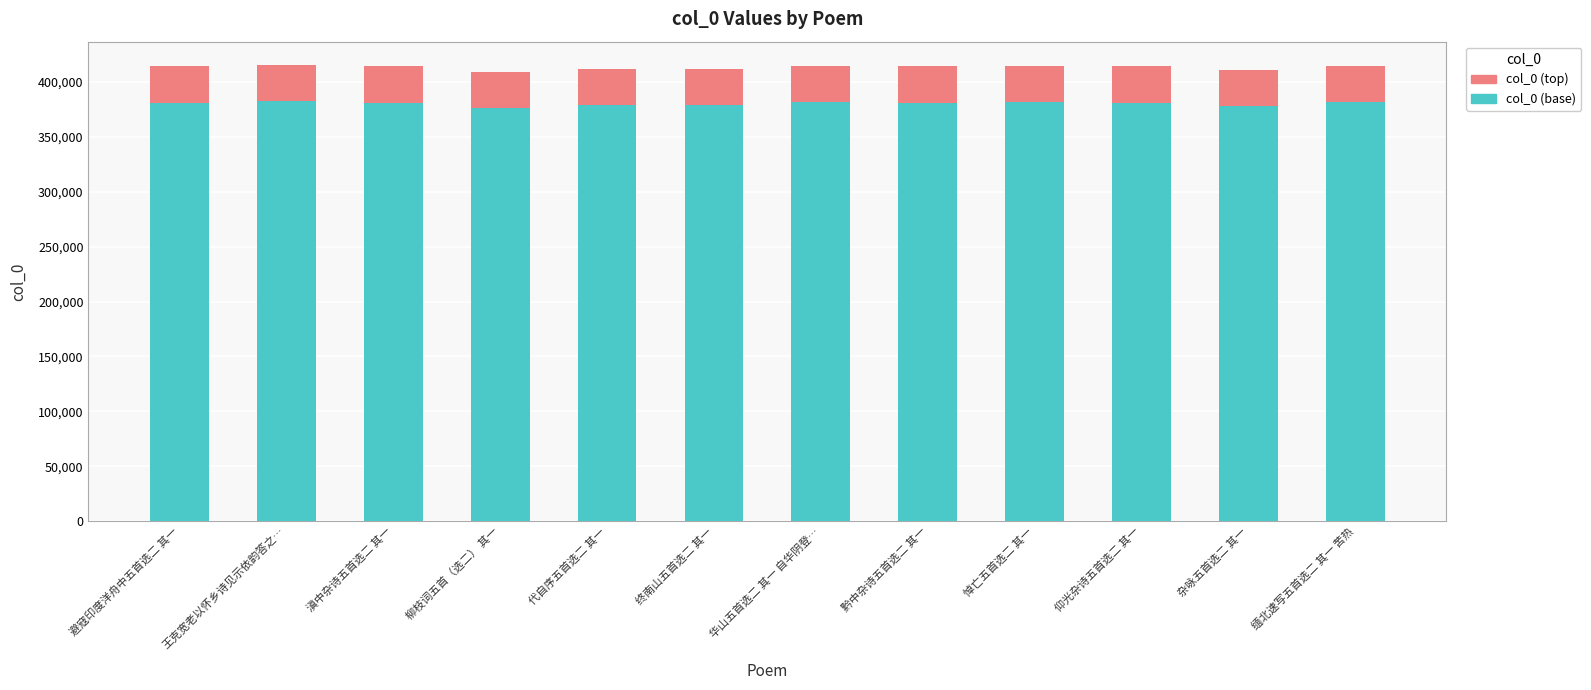

The value of col_0 (base) at 王克宽老以怀乡诗见示依韵答之… is 382548.0. True or false?

True